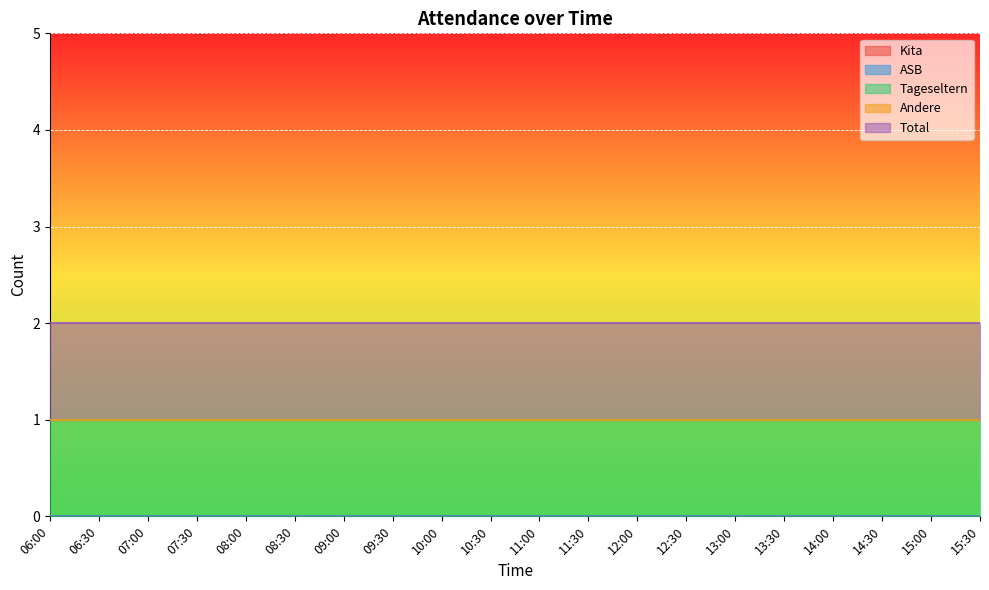

What is the maximum value shown in the chart?

1